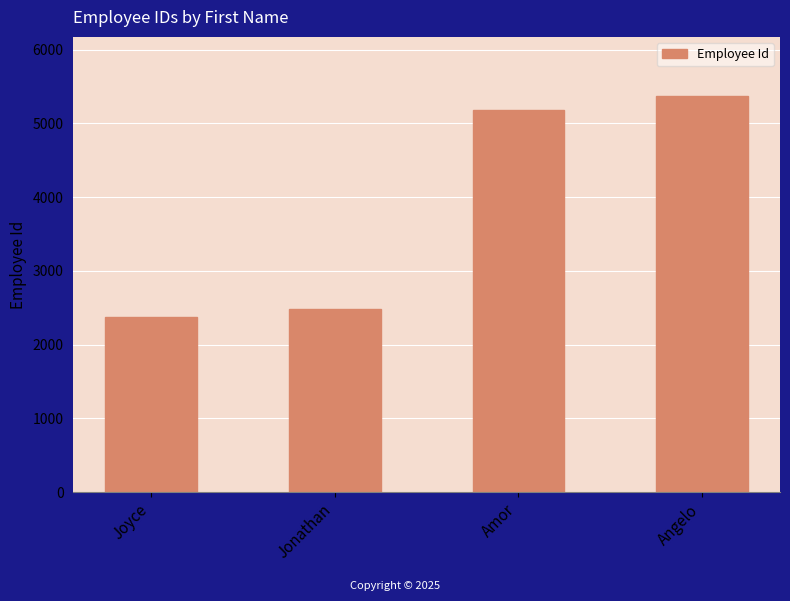

Which category has the lowest value across all series?

Joyce